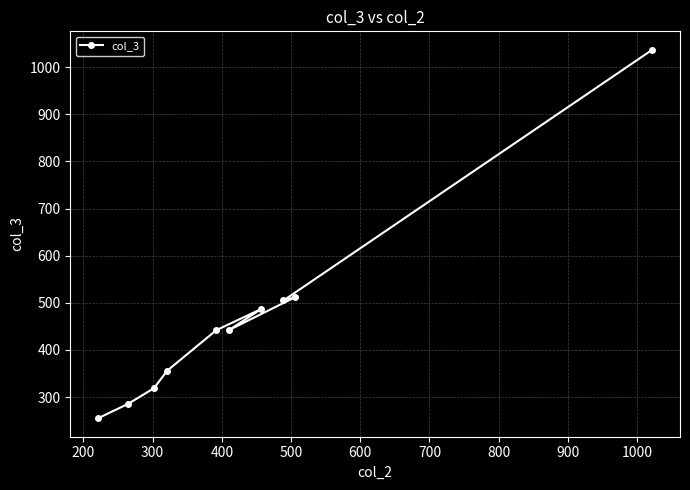

What is the value of the 1st point from the left?

255